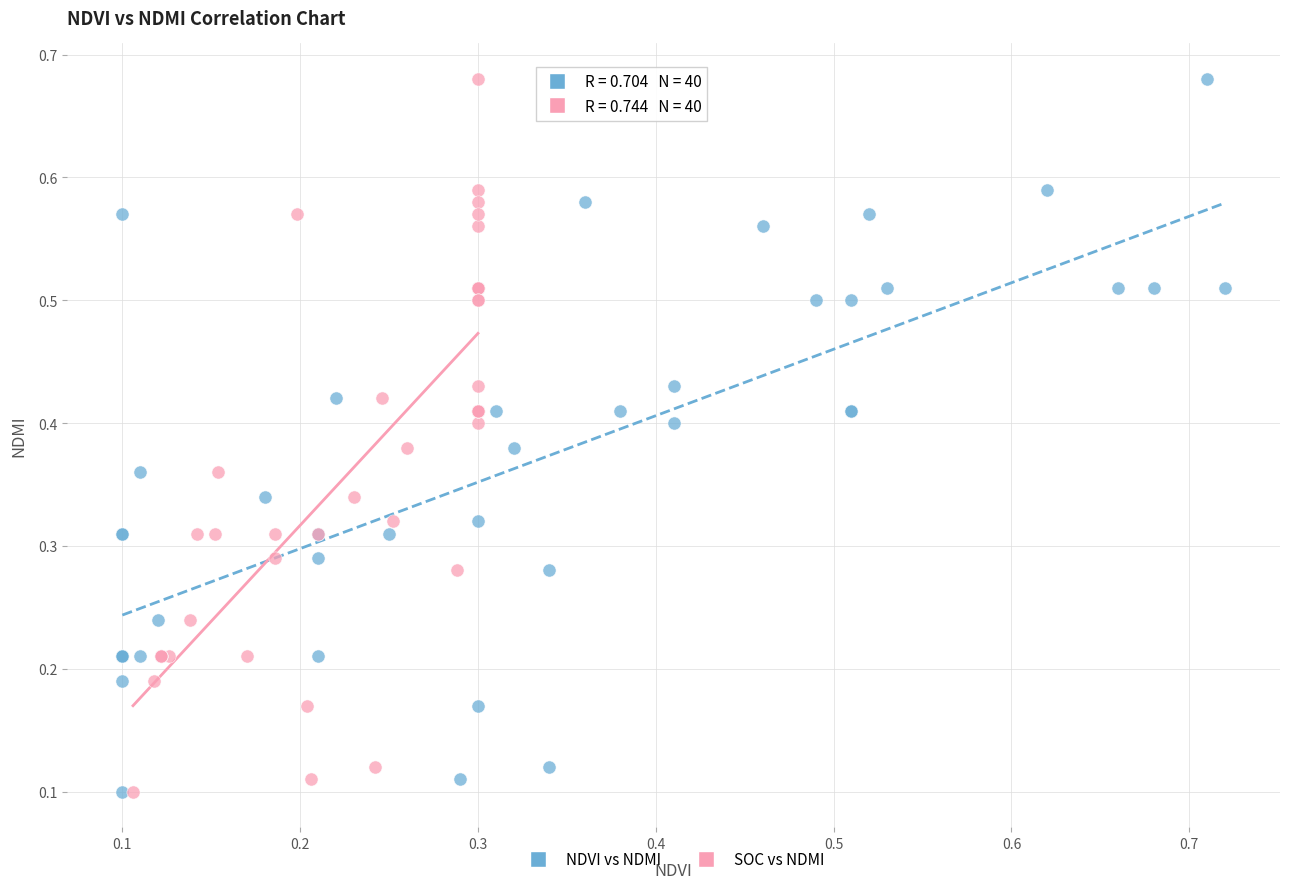

What are all the series names shown in the legend?

NDVI vs NDMI, SOC vs NDMI